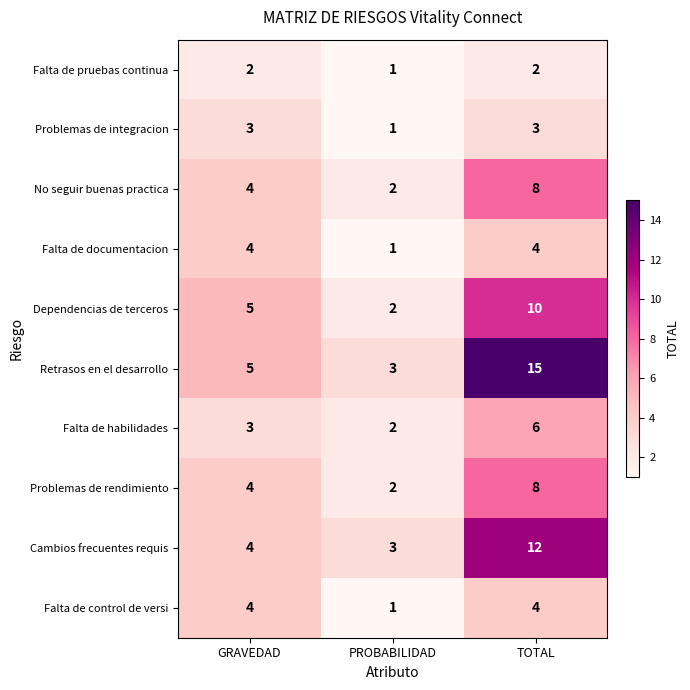

The No seguir buenas practica series shows 3 at PROBABILIDAD. True or false?

False